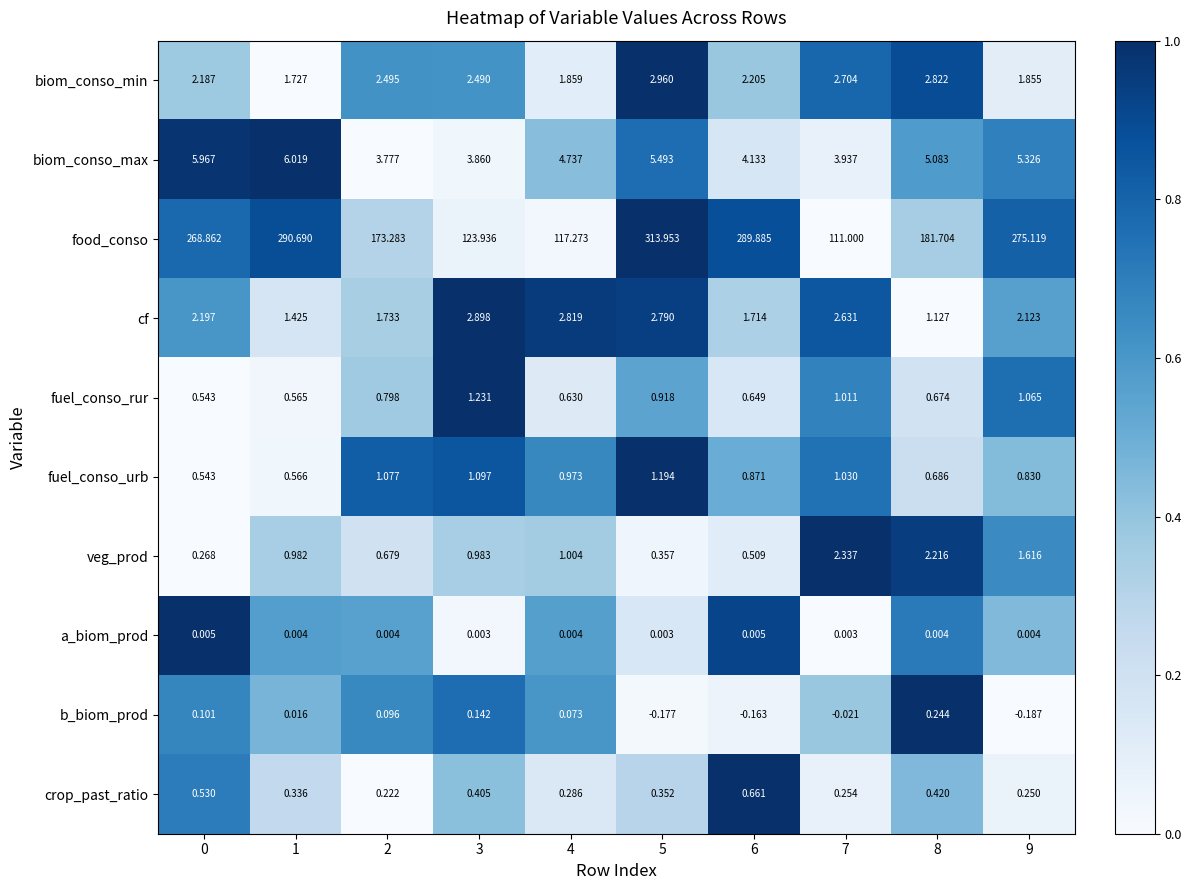

Which series has the largest total across all categories?

food_conso